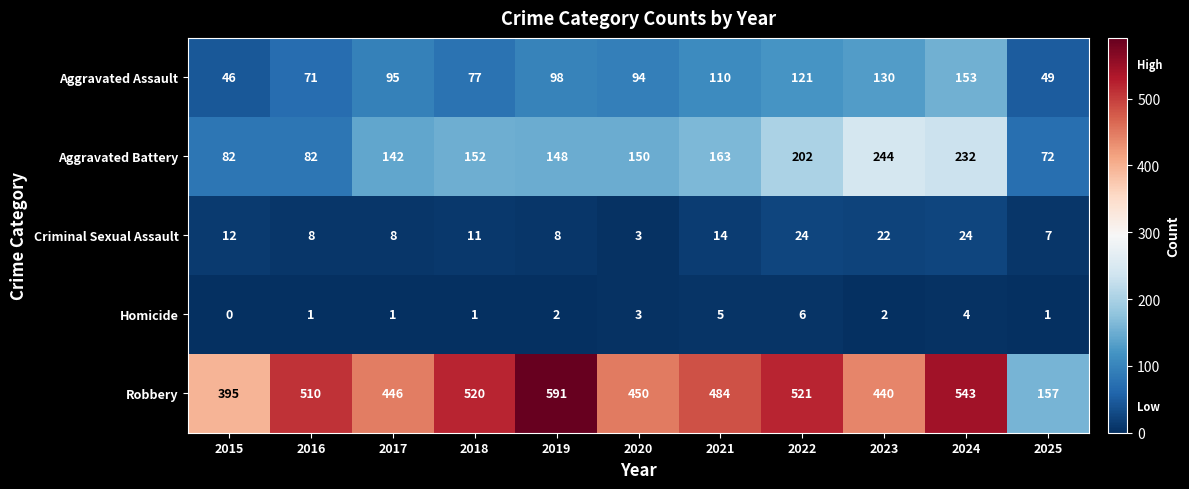

What is the difference between the Aggravated Assault values at 2017 and 2025?

46